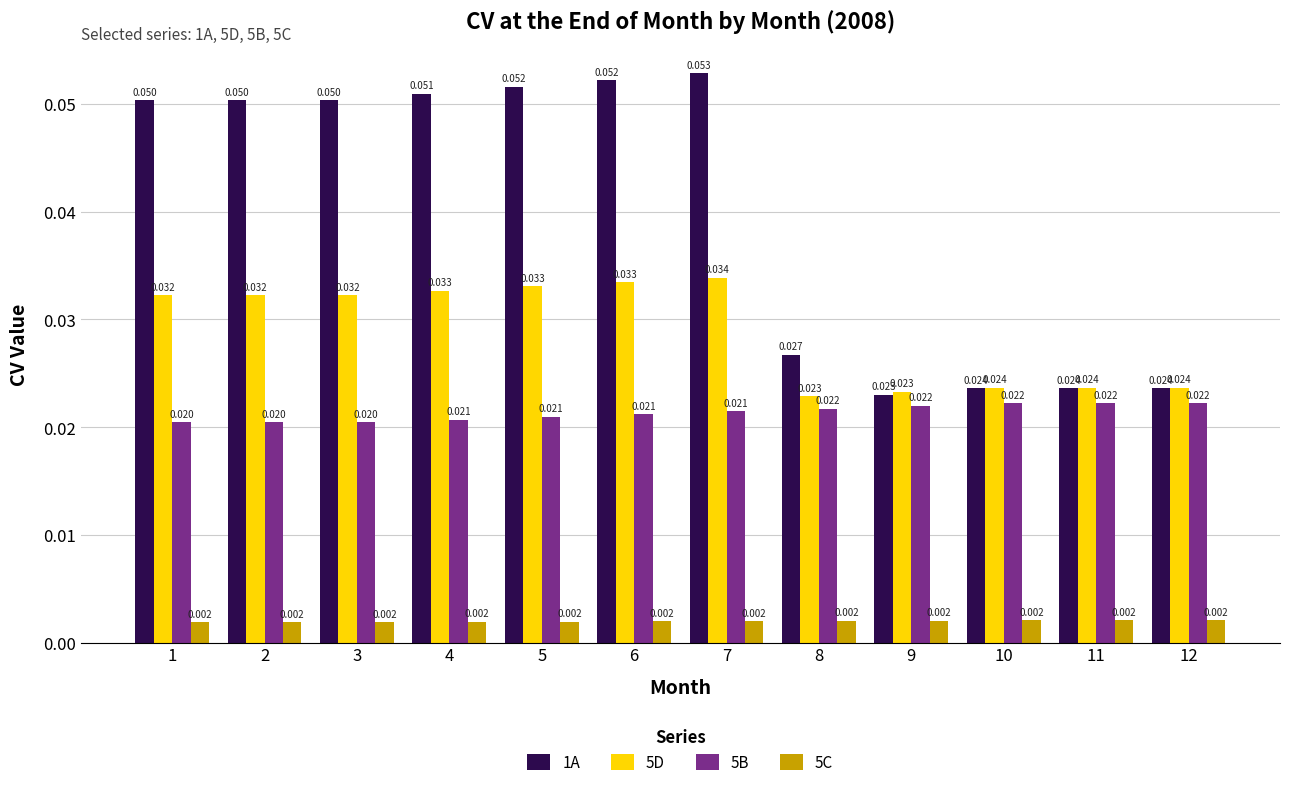

How many 5B values are between 0 and 1?

12